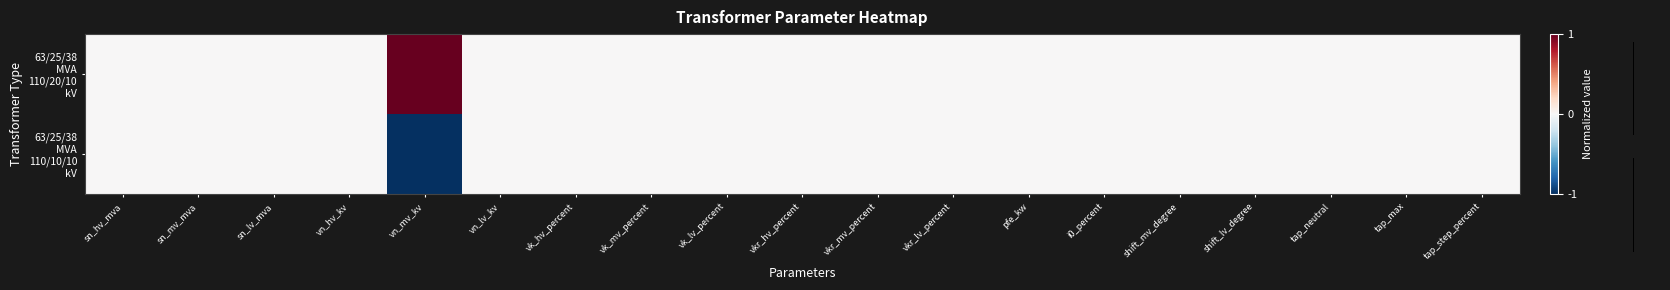

What is the difference between the maximum and second lowest values in the 63/25/38 MVA 110/20/10 kV series?

1